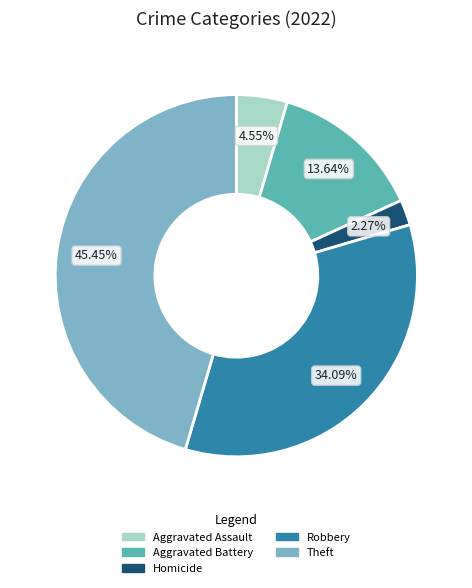

Which has a higher value, Aggravated Assault or Aggravated Battery?

Aggravated Battery